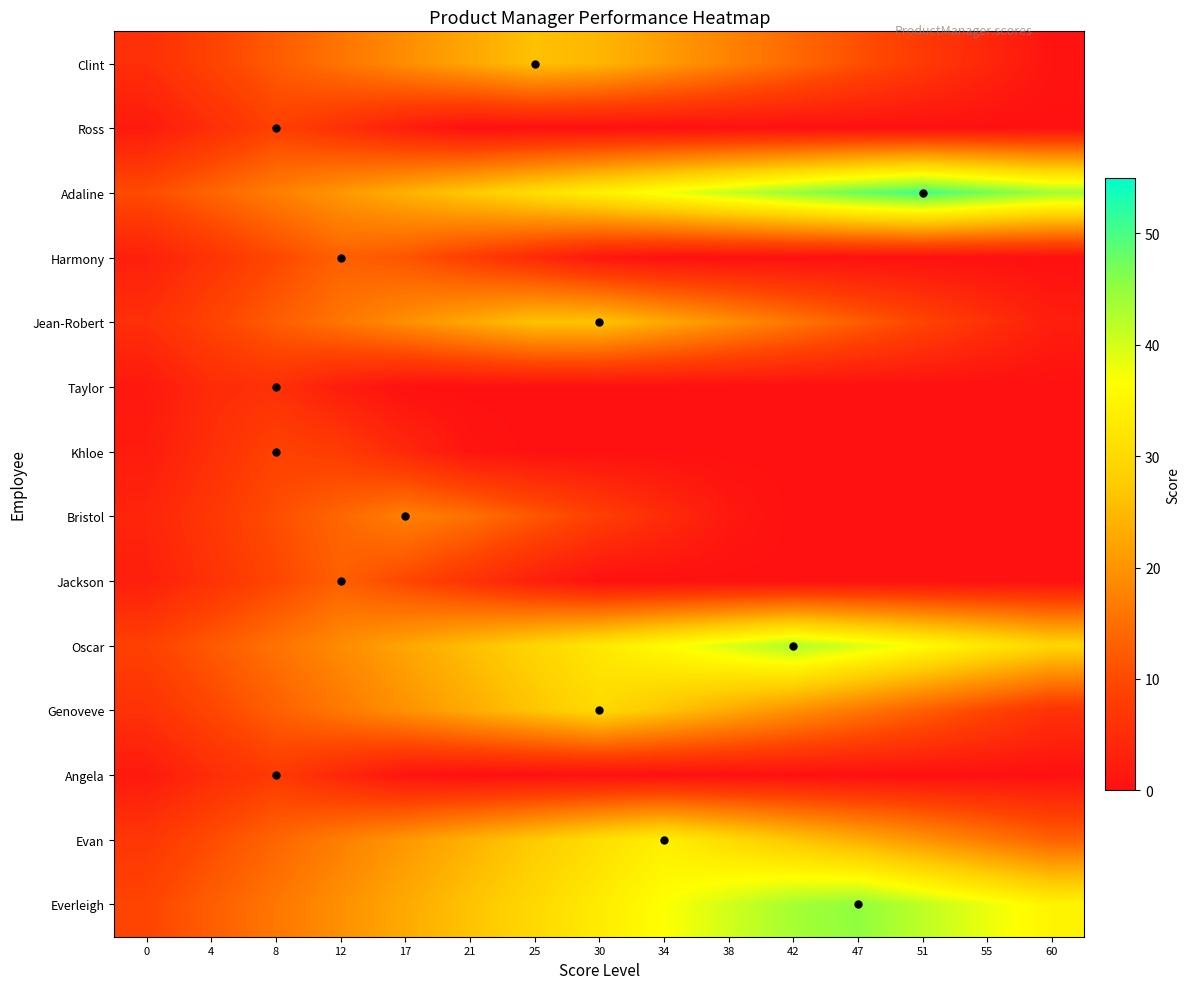

What is the maximum value shown in the chart?

50.7